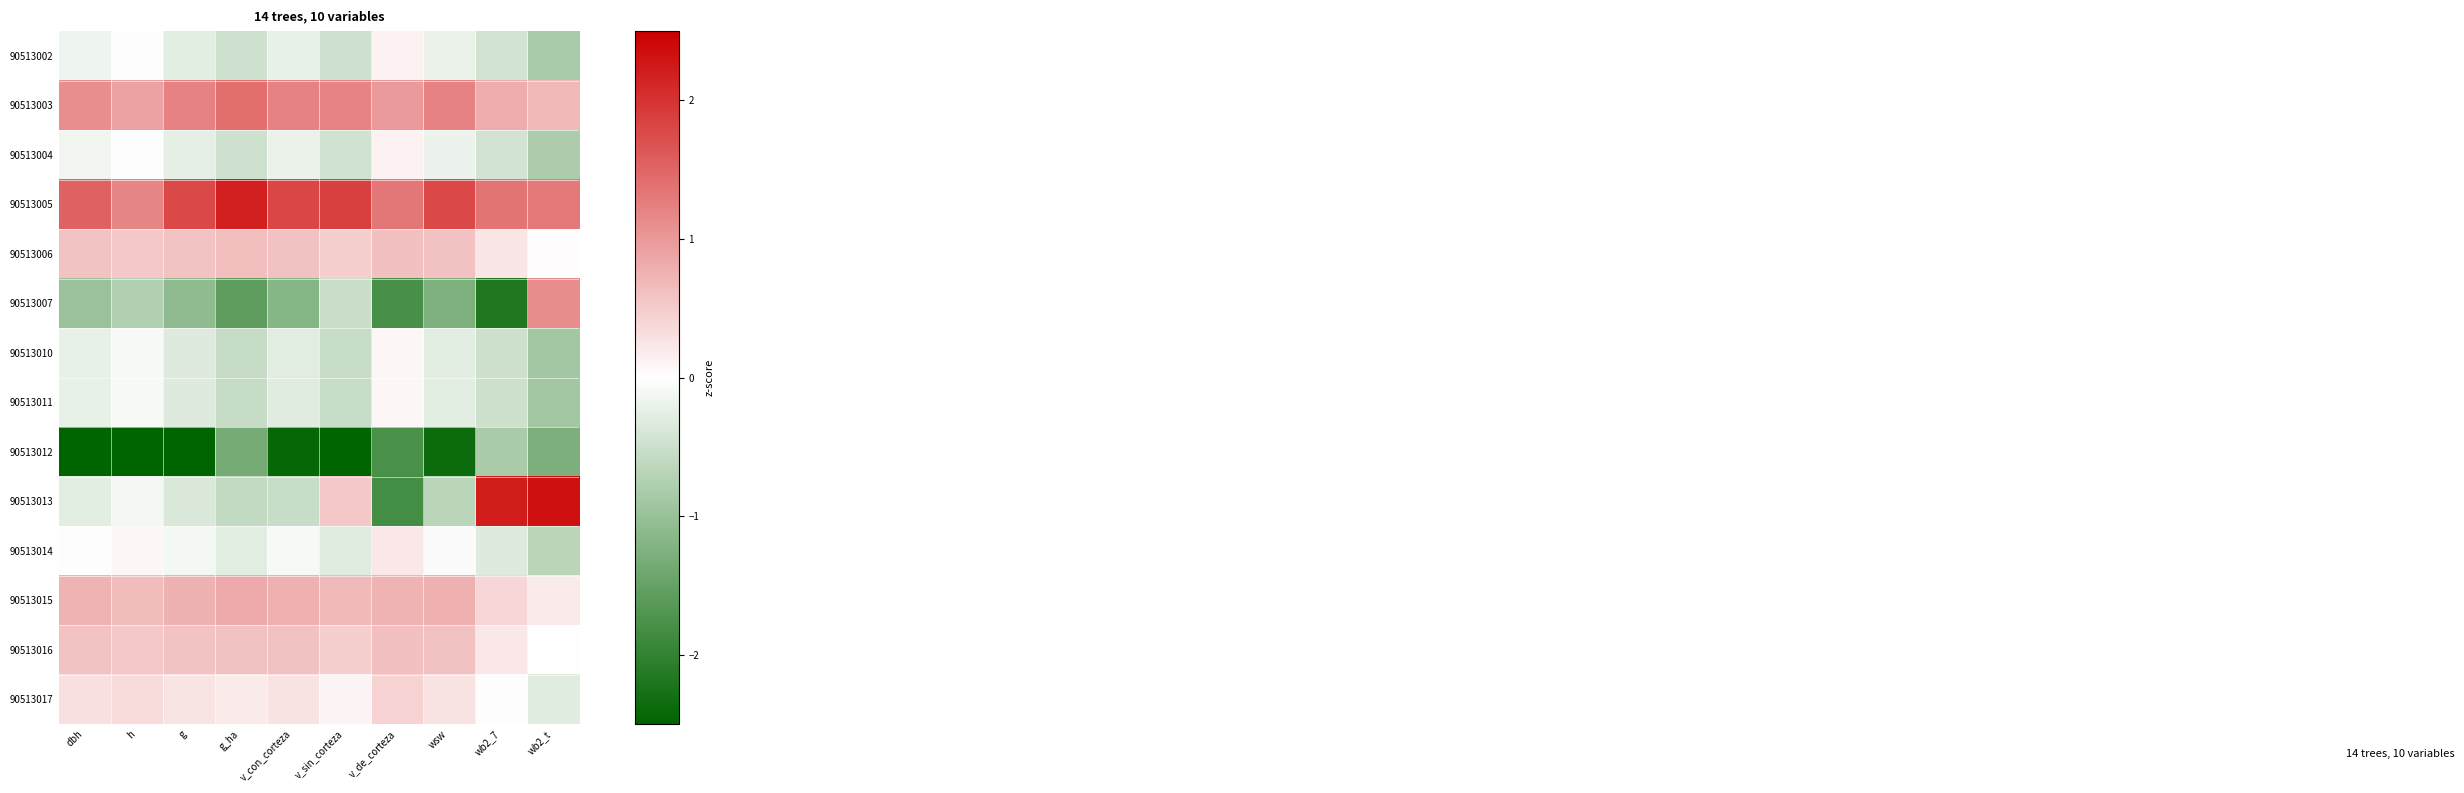

At how many categories does at least one series exceed -1?

10